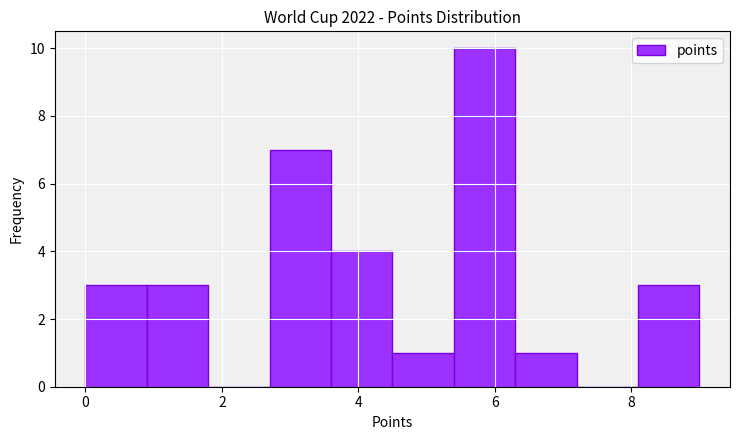

Reading left to right, list every bar in this chart as the range it spans on the x-axis followed by its height. Neither the bar edges nor the heights are printed on the chart, so give them approximately, as read against the axes.

0.0 to 0.9: 3
0.9 to 1.8: 3
1.8 to 2.7: 0
2.7 to 3.6: 7
3.6 to 4.5: 4
4.5 to 5.4: 1
5.4 to 6.3: 10
6.3 to 7.2: 1
7.2 to 8.1: 0
8.1 to 9.0: 3